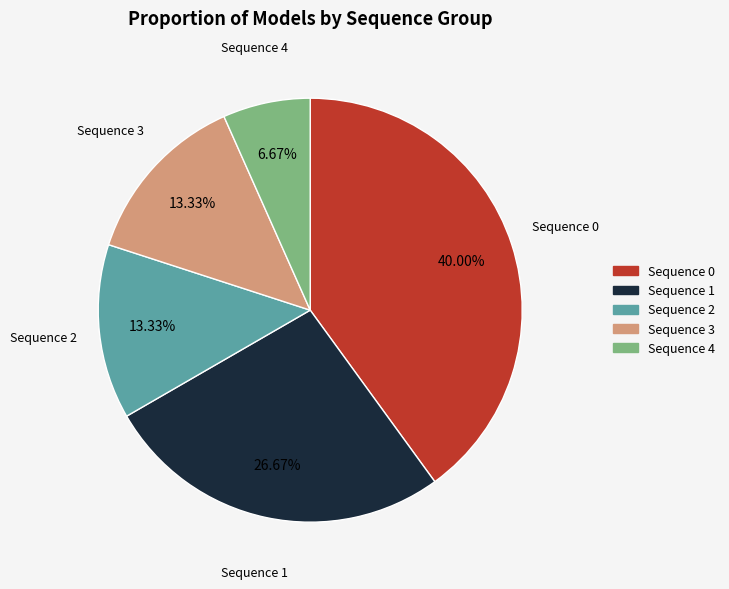

To the nearest percent, what is the average slice percentage?

20%